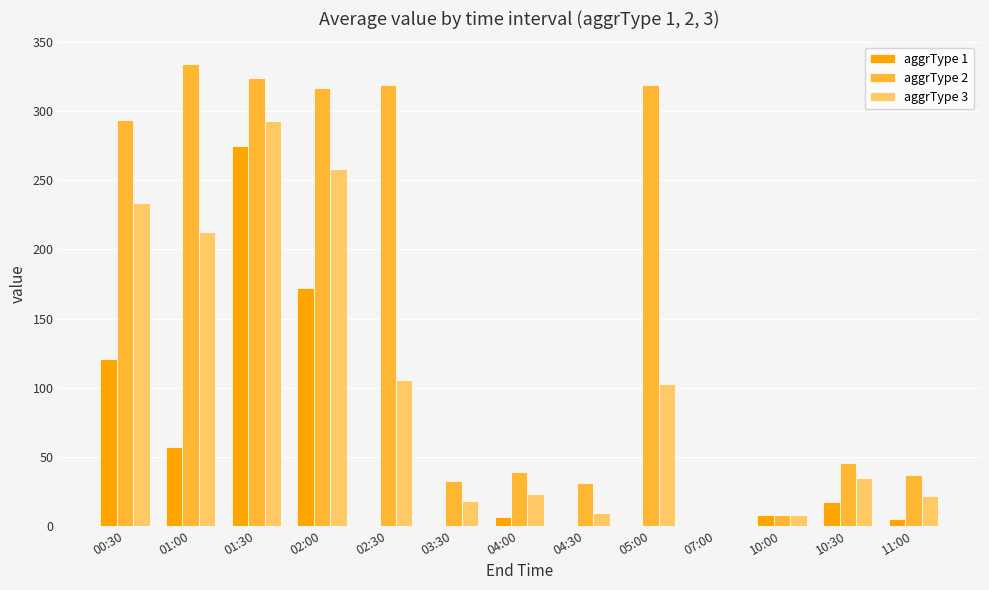

The aggrType 3 series shows 18.3 at 10:30. True or false?

False